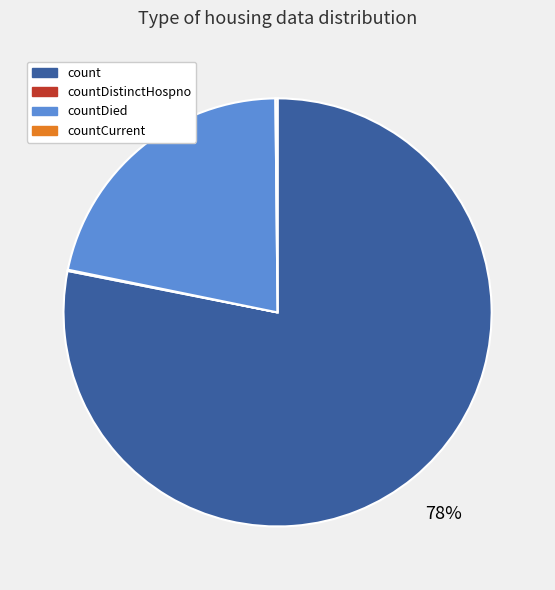

To the nearest percent, what is the average slice percentage?

25%